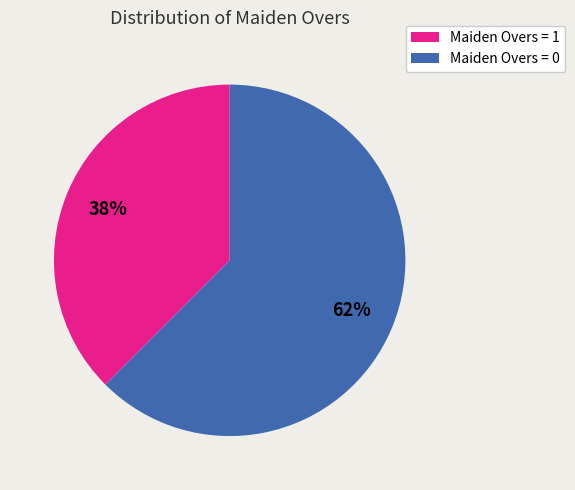

To the nearest percent, what is the average slice percentage?

50%